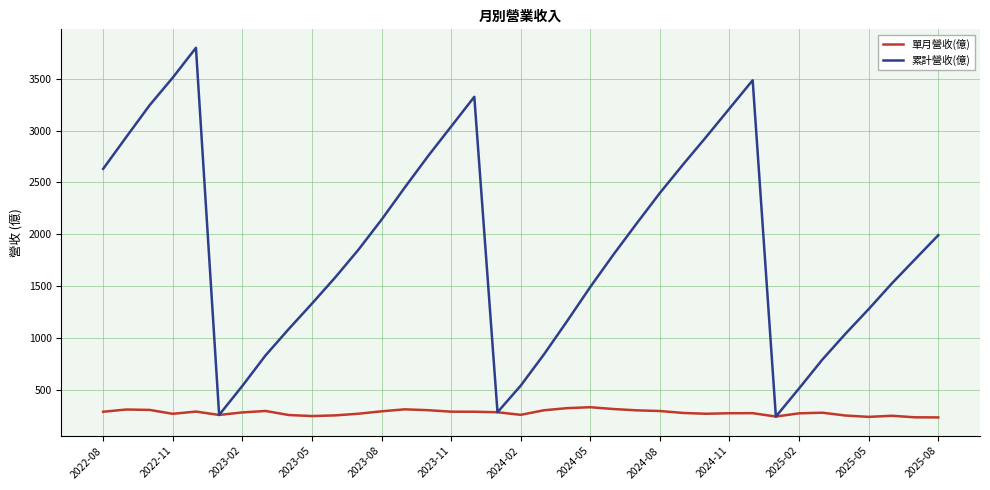

Which series has the largest total across all categories?

累計營收(億)